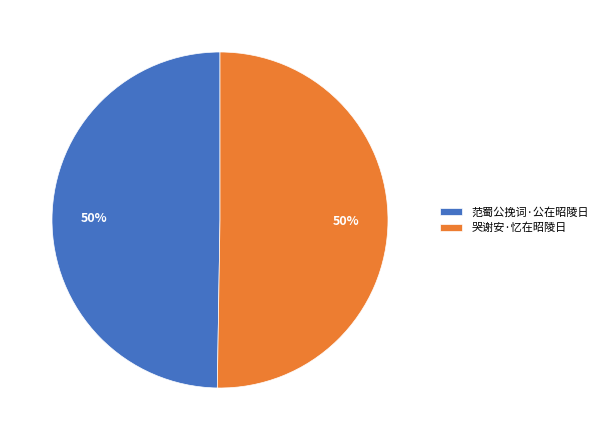

Is it true that 范蜀公挽词·公在昭陵日 is 50% of the pie?

True